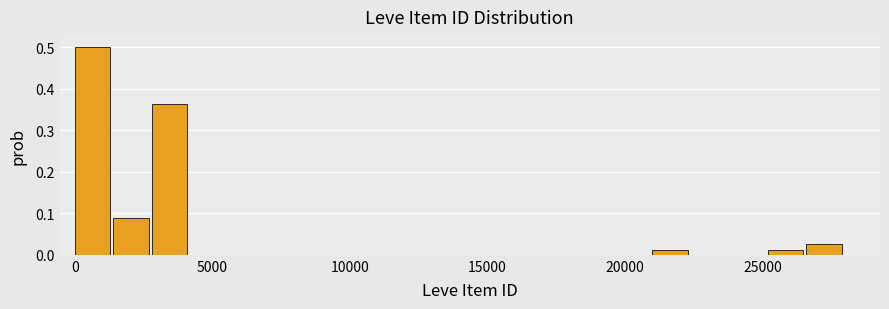

Read against the x-axis, roughly where is the centre of the tallest bar?

500